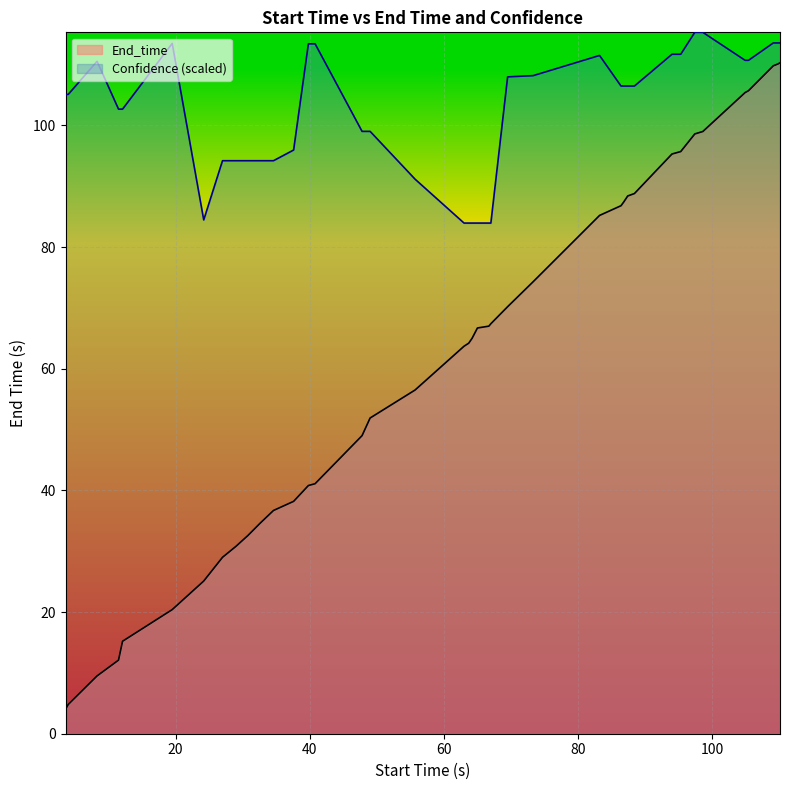

What is the greatest value displayed?

115.3